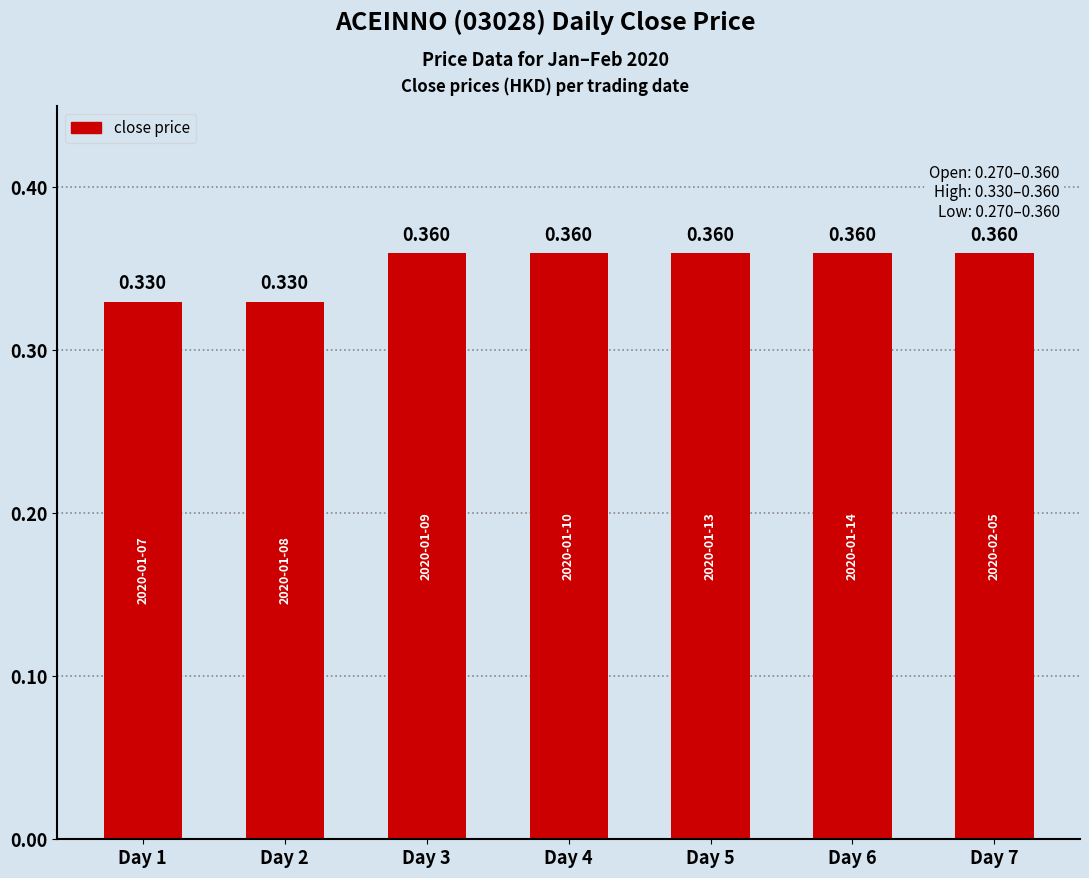

Reading left to right, transcribe all the data shown in this chart.

0.3	0.3	0.4	0.4	0.4	0.4	0.4